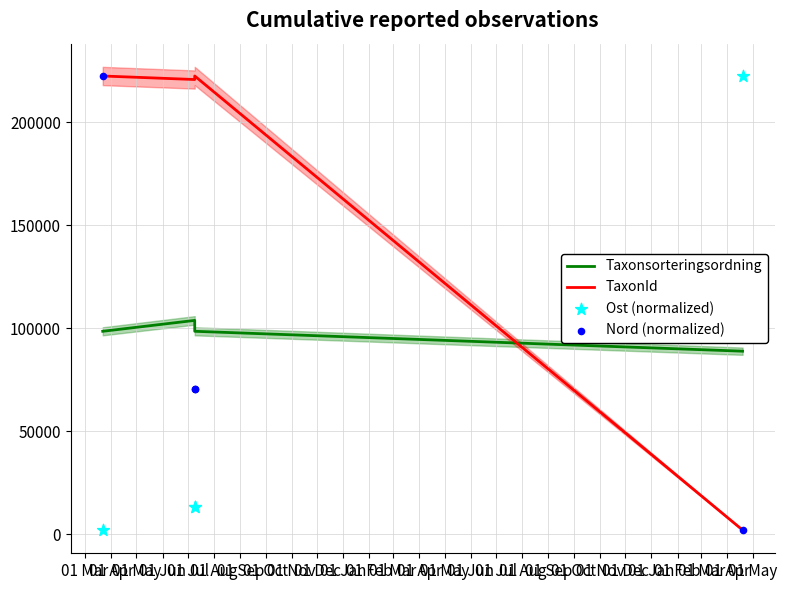

What are all the series names shown in the legend?

Taxonsorteringsordning, TaxonId, Ost (normalized), Nord (normalized)